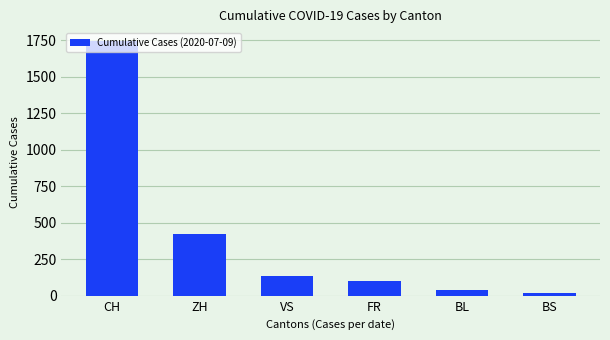

What position from the right is ZH?

5